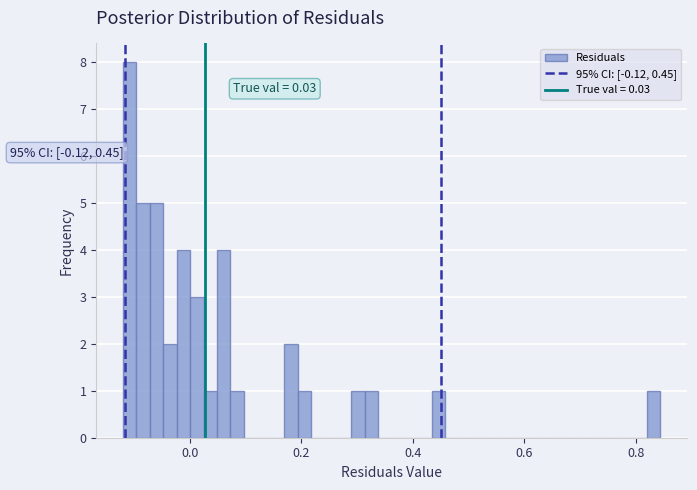

Around what value on the x-axis is the tallest bar? Give the approximate position of its centre, as read against the axis.

-0.10